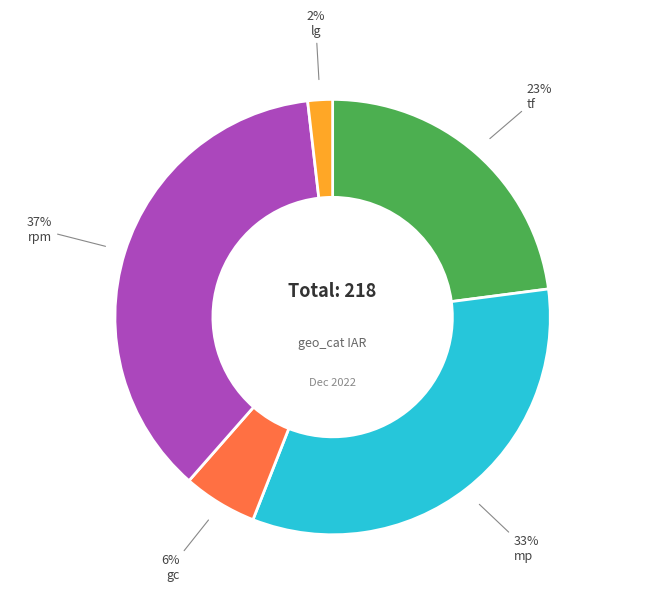

True or false: rpm accounts for 32% of the total.

False